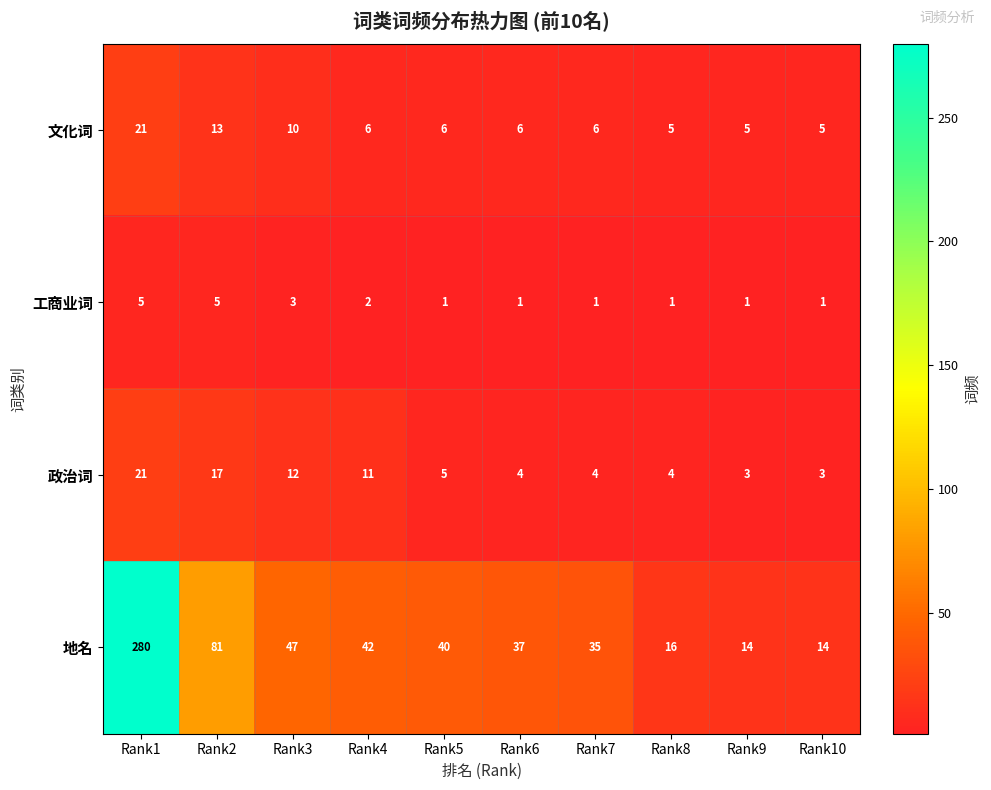

Between Rank2 and Rank10, which series saw the biggest shift?

地名